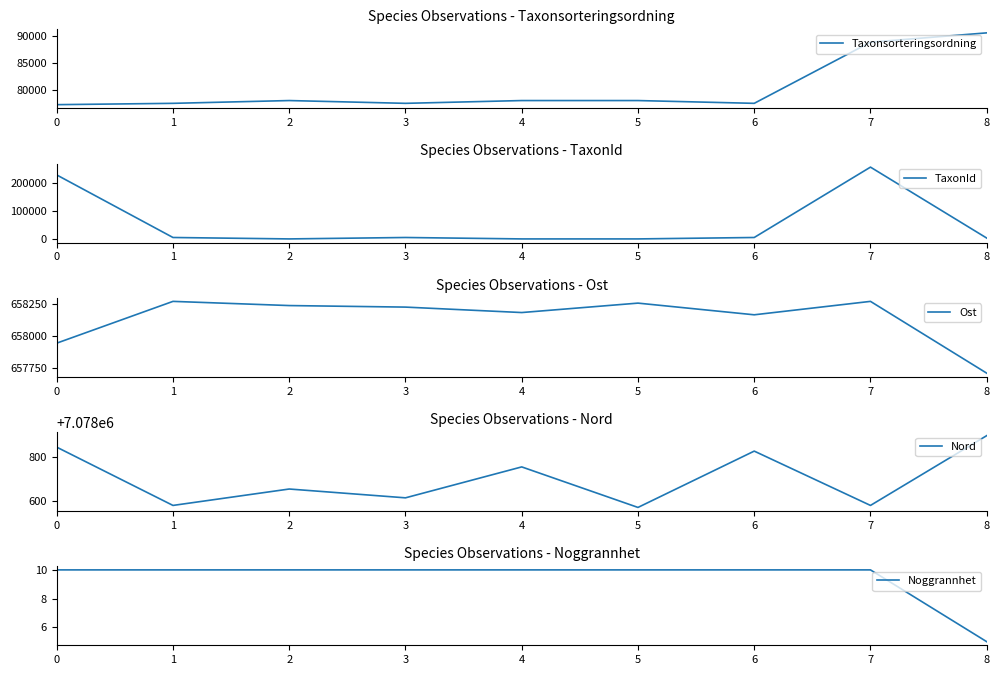

True or false: Ost and Nord cross at least once.

False